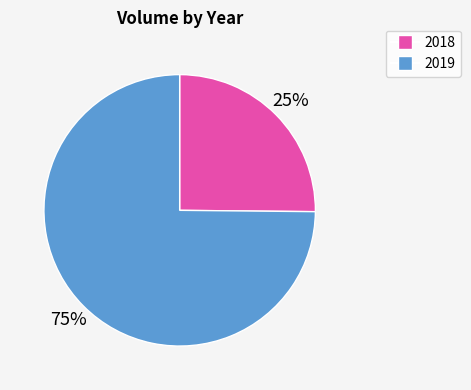

How many segments does this pie chart have?

2